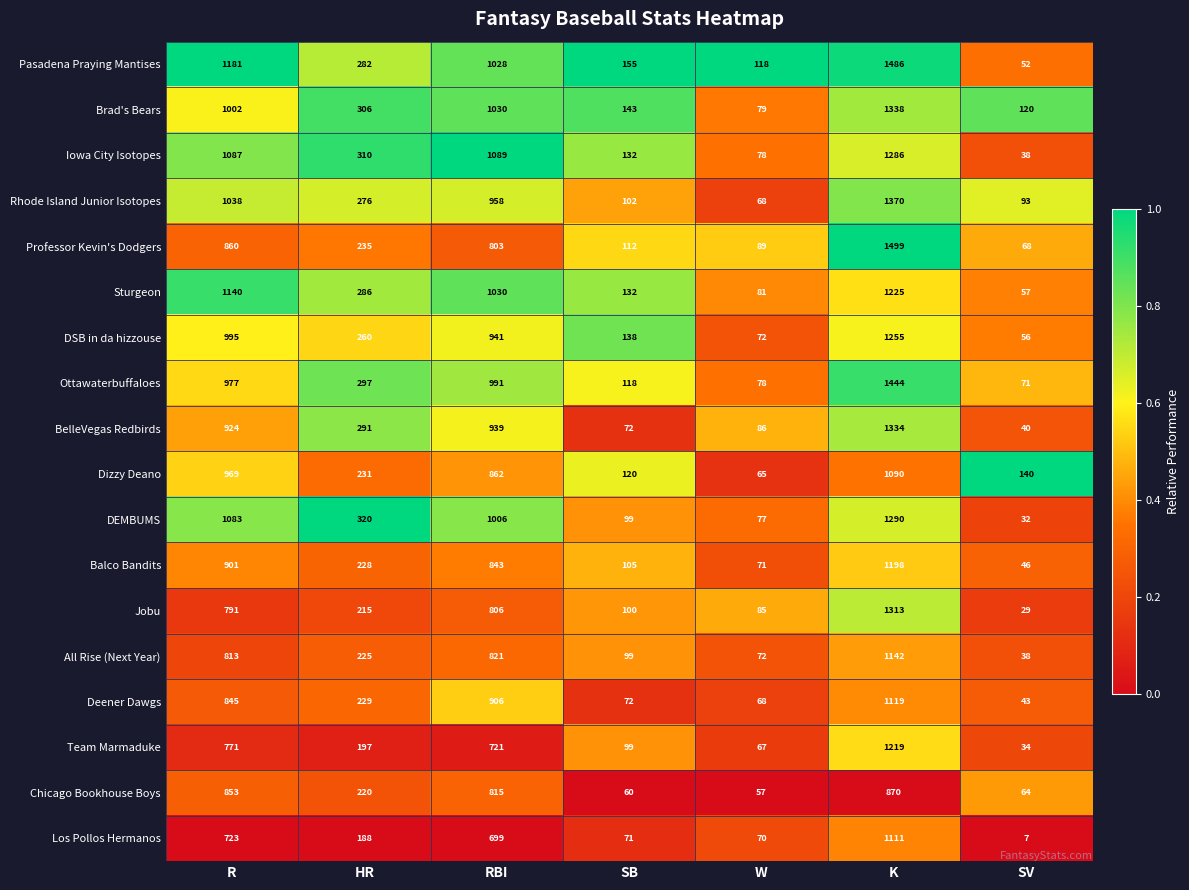

What is the sum of the Ottawaterbuffaloes values at K and R?

2421